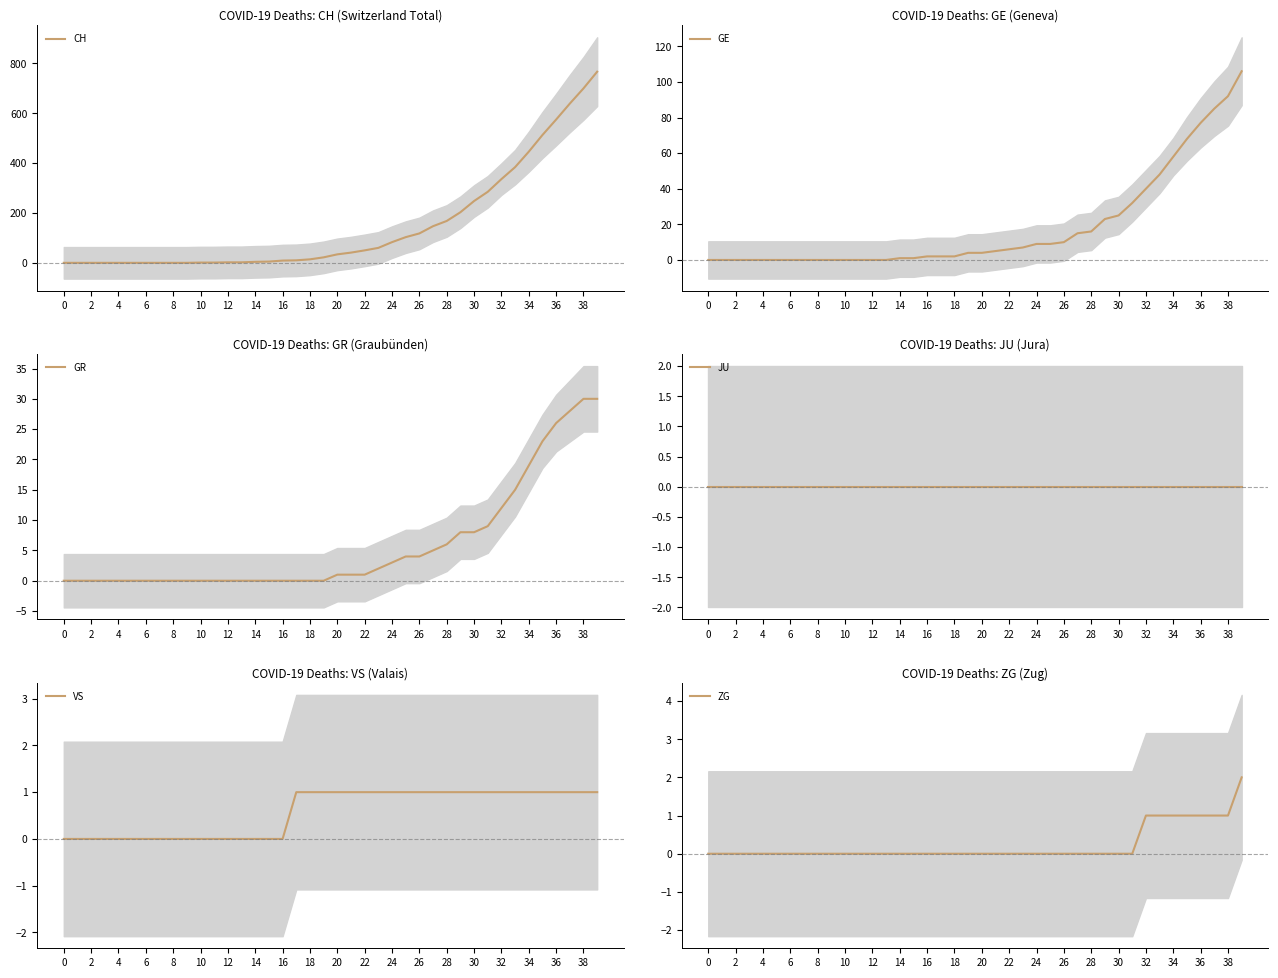

How many categories are shown in the chart?

40